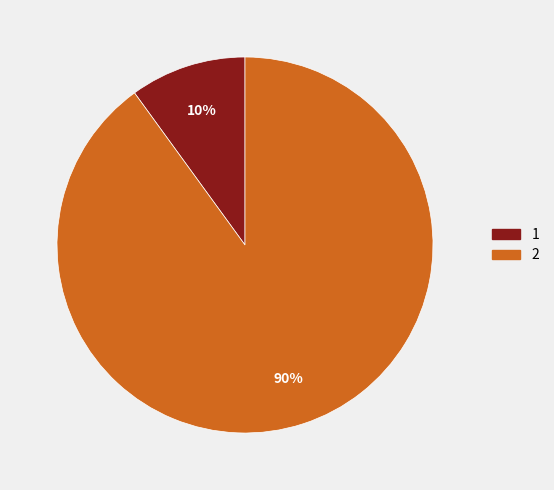

How many segments does this pie chart have?

2